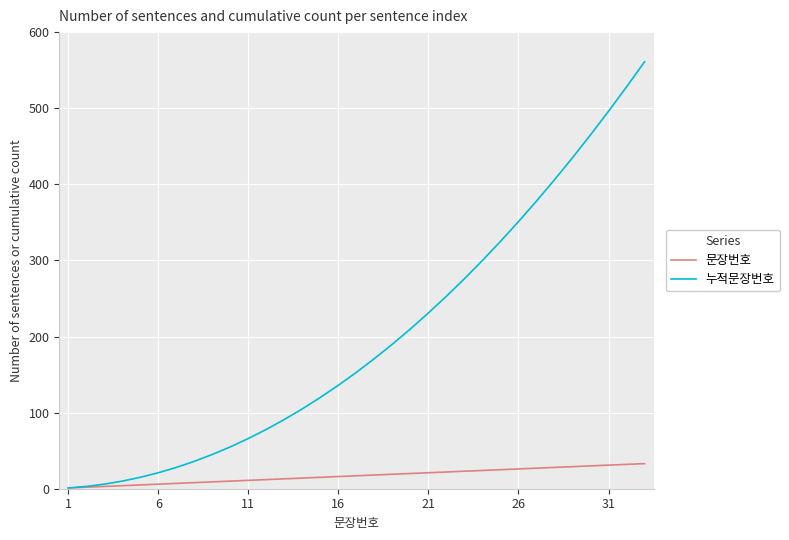

What are all the series names shown in the legend?

문장번호, 누적문장번호